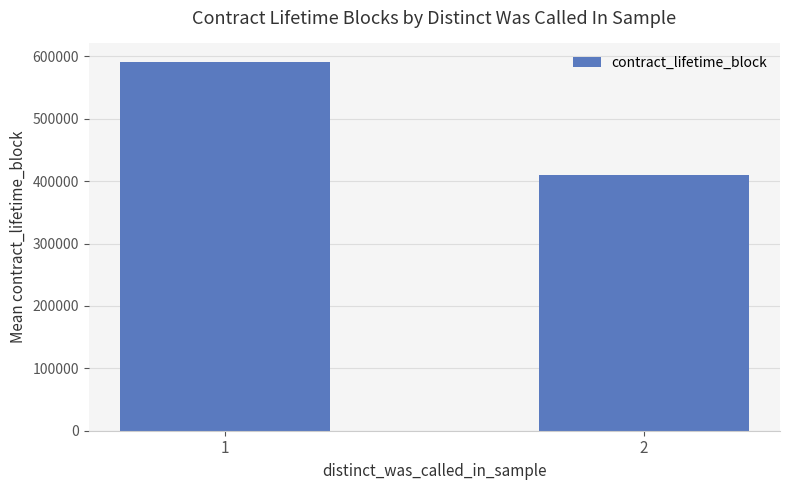

What is the average value?

500106.7